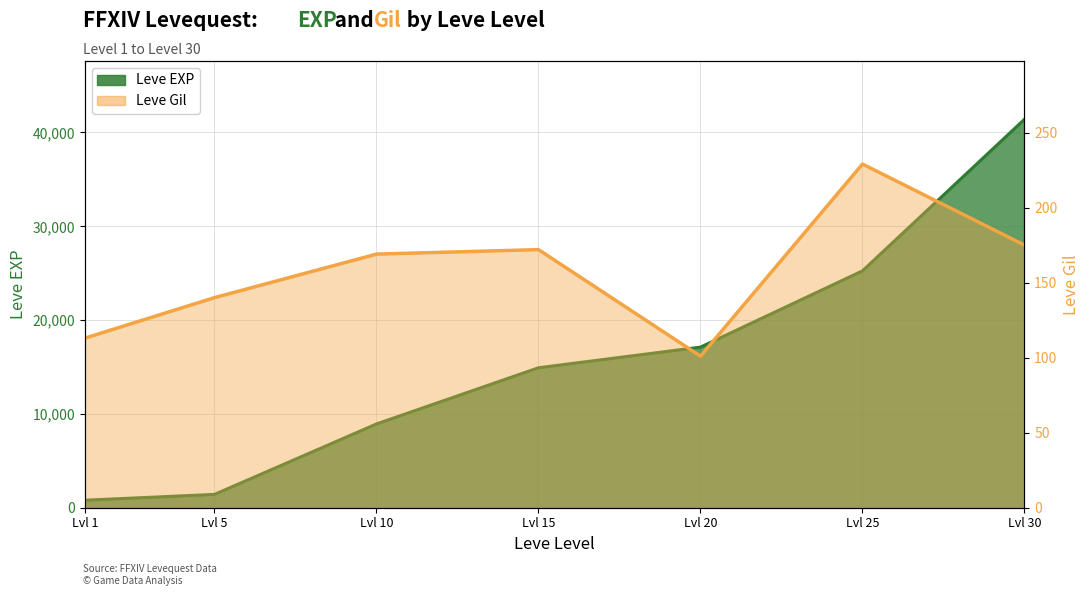

Is the value of Leve Gil at Lvl 20 greater than the value of Leve EXP at Lvl 25?

No